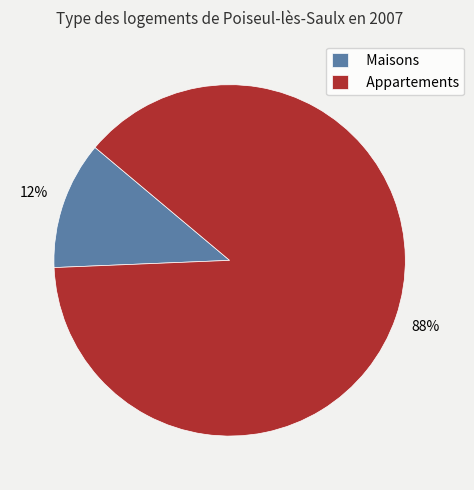

What percentage is the Maisons slice, to the nearest percent?

12%